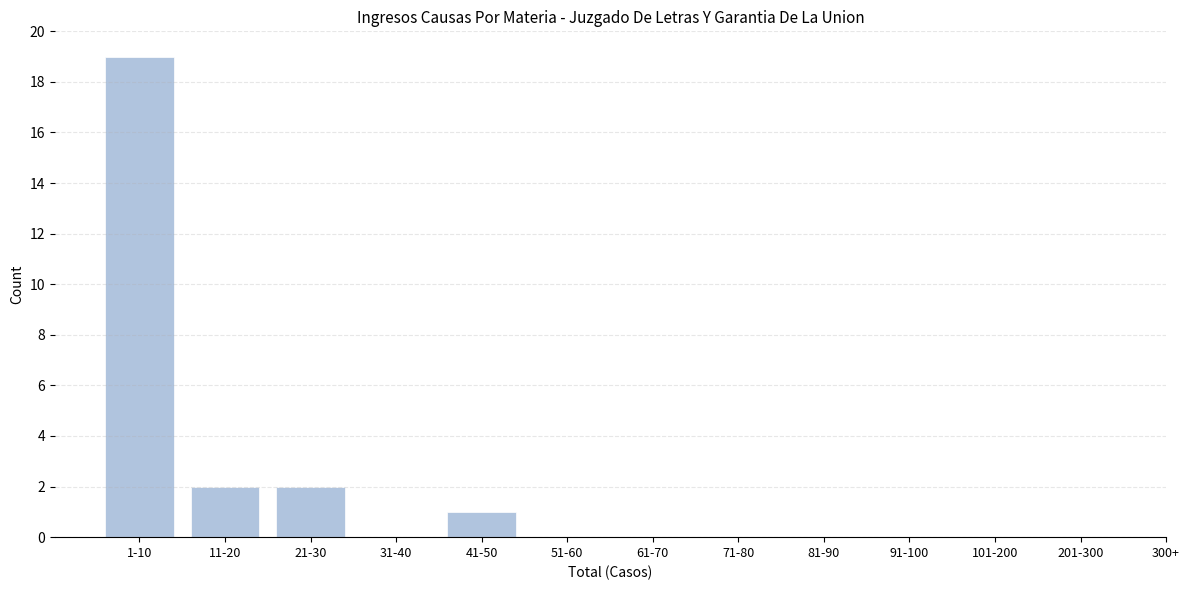

Reading left to right, extract all data points from this chart.

1-10=19	11-20=2	21-30=2	31-40=0	41-50=1	51-60=0	61-70=0	71-80=0	81-90=0	91-100=0	101-200=0	201-300=0